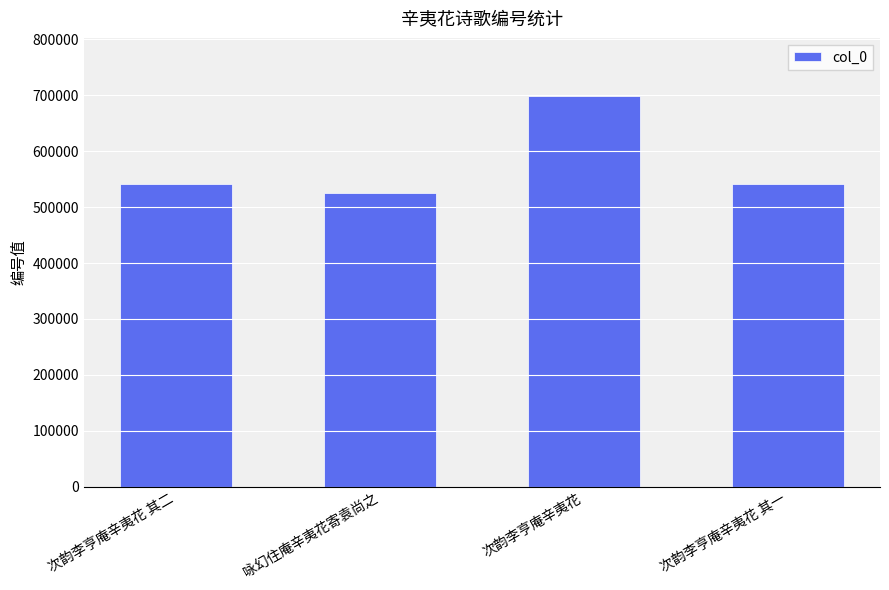

What is the sum of all values?

2305505